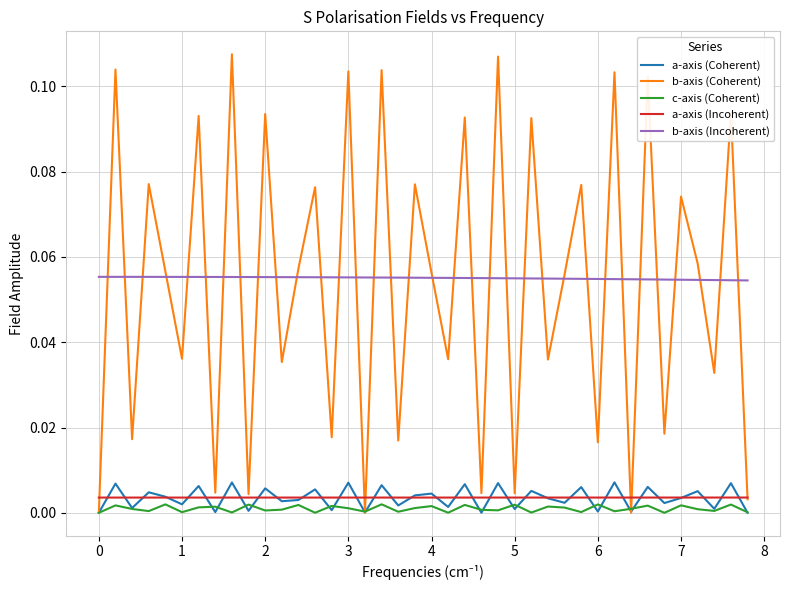

What are all the series names shown in the legend?

a-axis (Coherent), b-axis (Coherent), c-axis (Coherent), a-axis (Incoherent), b-axis (Incoherent)